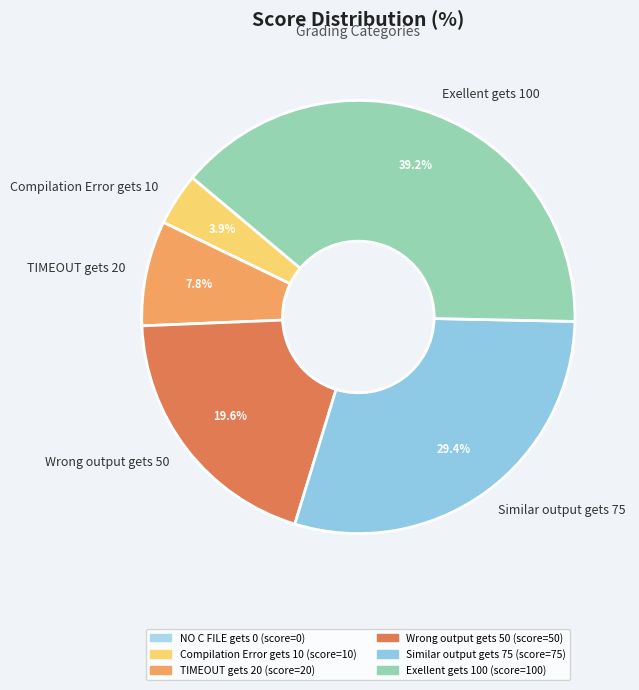

Which slice is the smallest?

Compilation Error gets 10